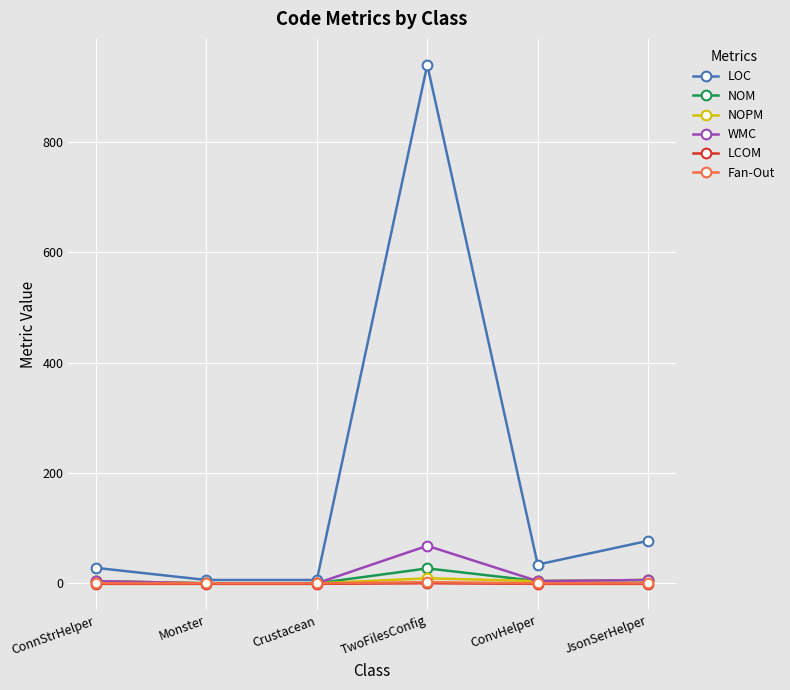

How many data points does each series have?

6